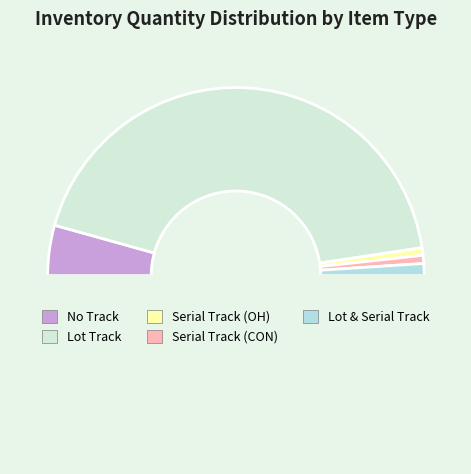

Is there a majority slice in this chart?

Yes